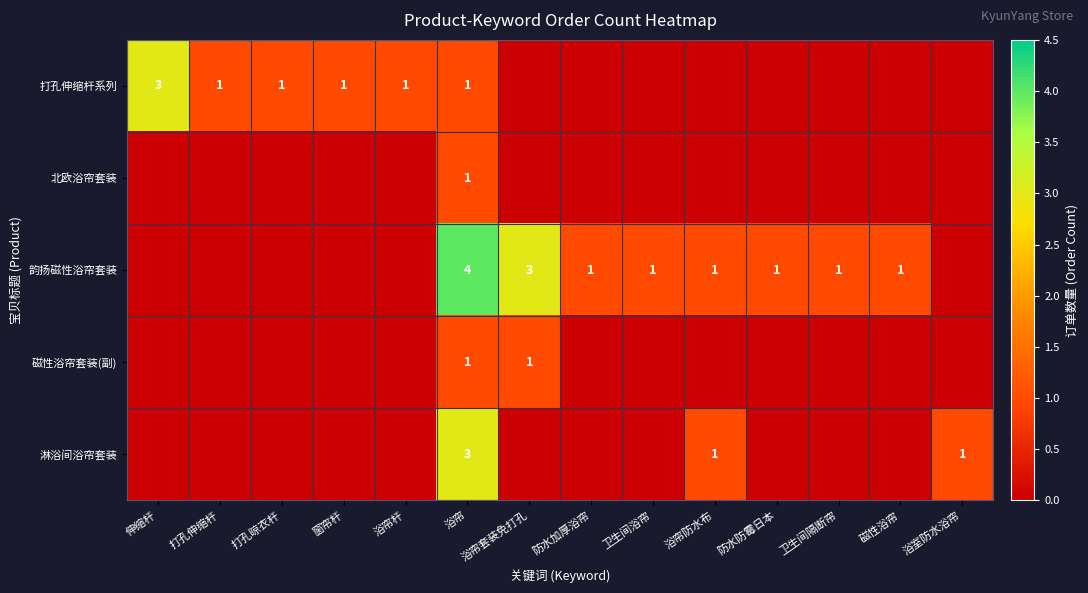

At how many categories does at least one series exceed 2?

3